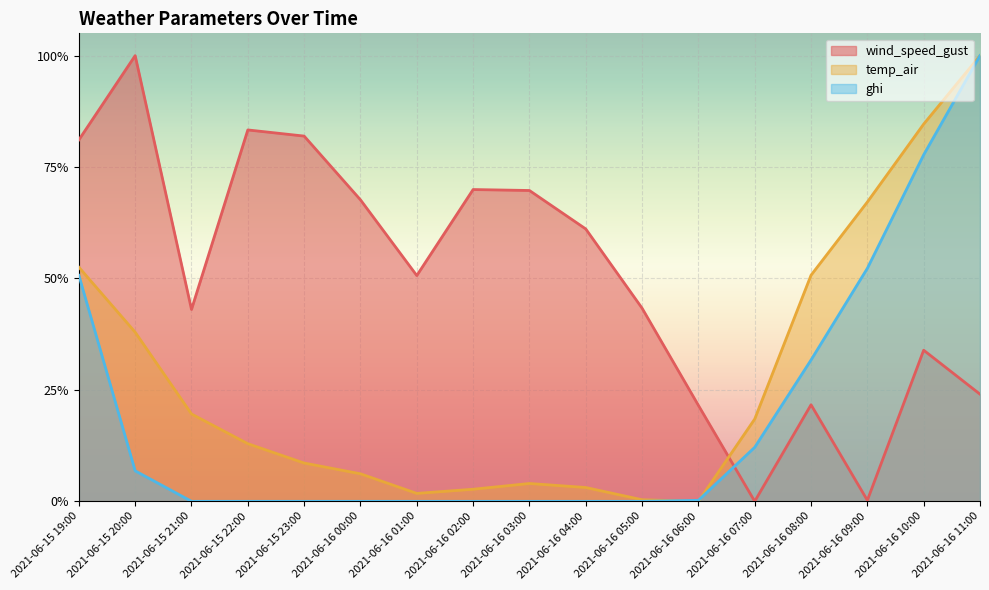

What position from the right is 2021-06-16 03:00?

9